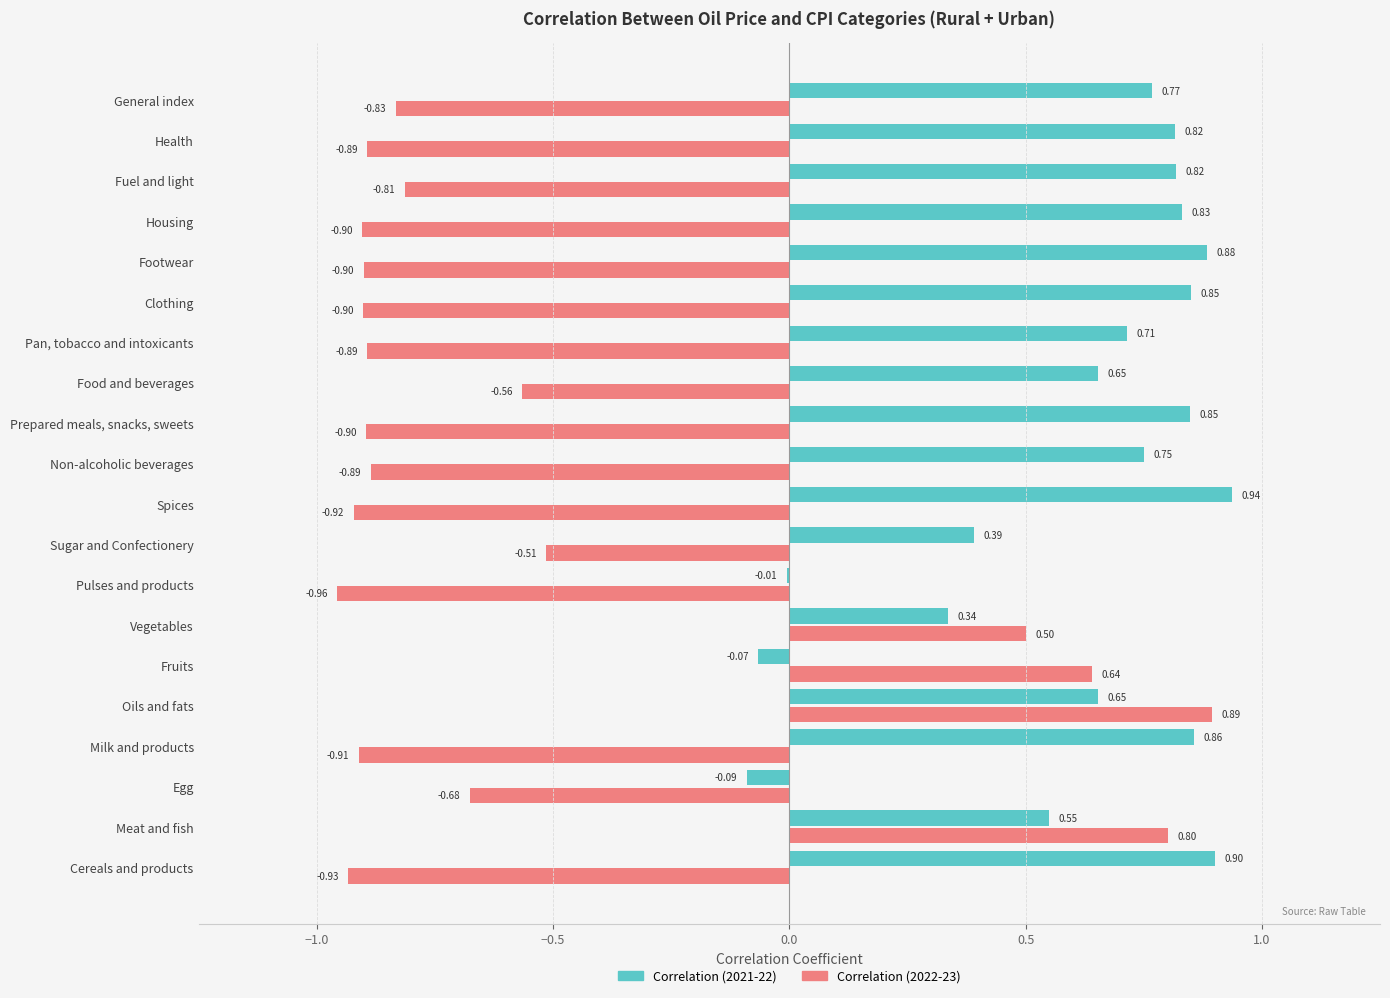

At which label is Correlation (2022-23) closest to 0?

Vegetables